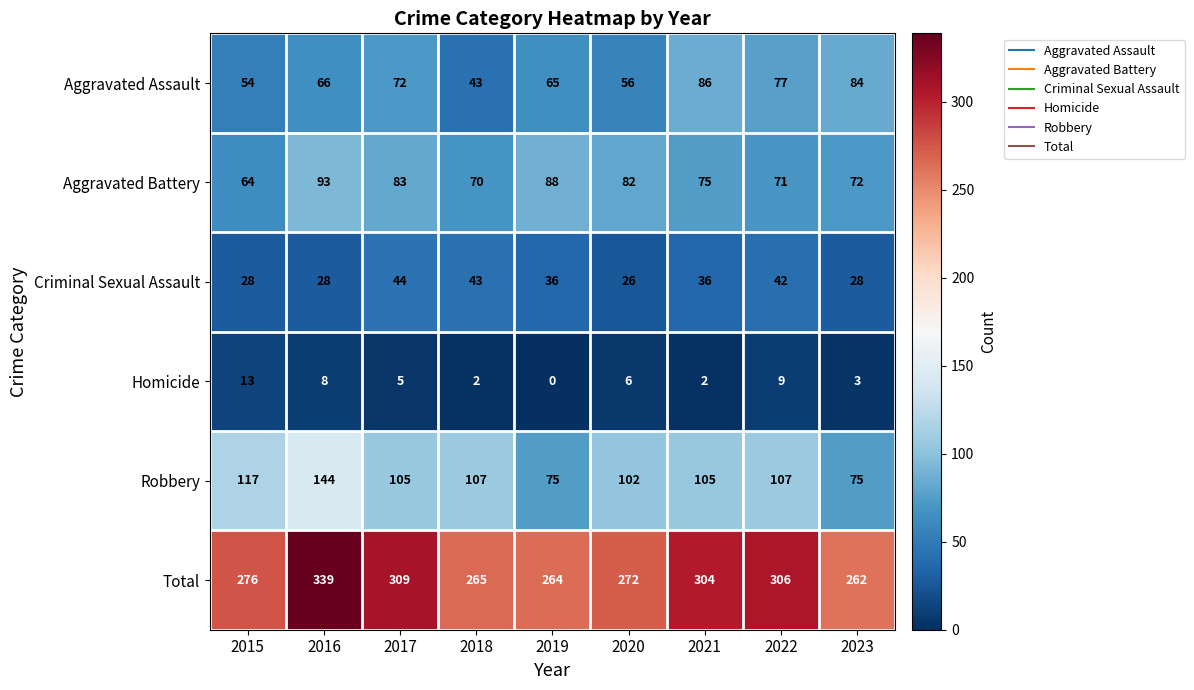

Count the number of categories in the chart.

9